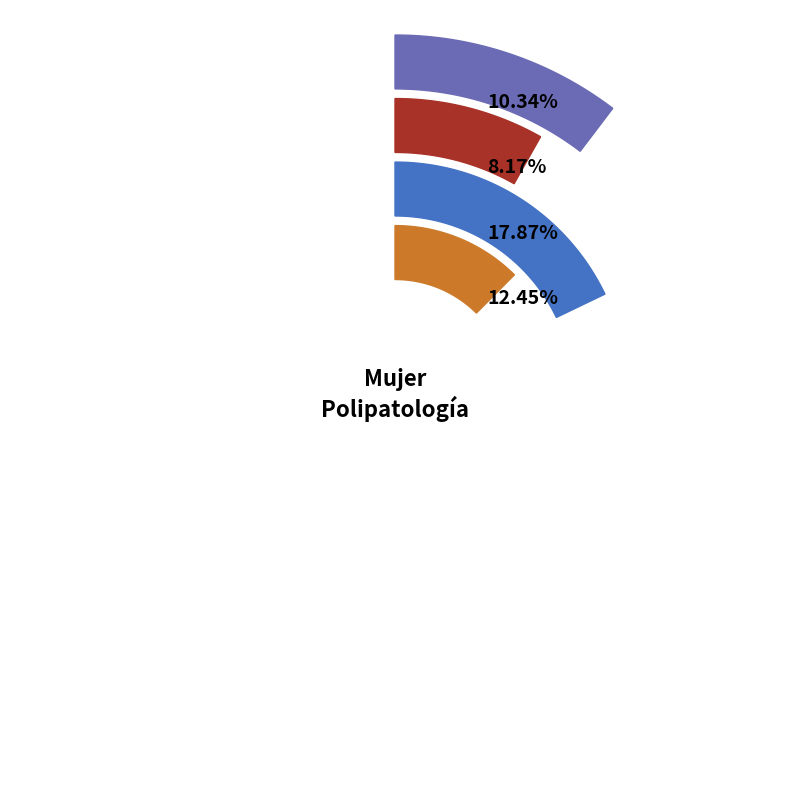

Does Total represent more than half of the total?

No